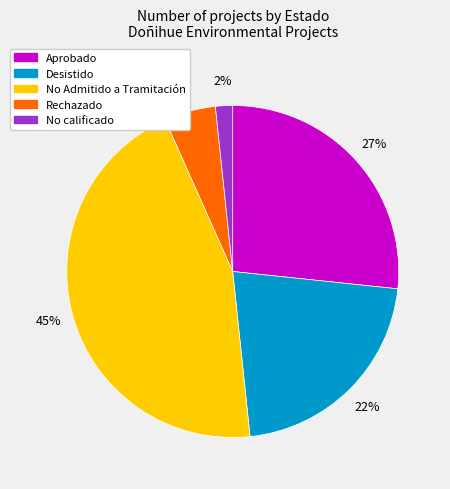

Is there any slice that represents more than half of the pie?

No